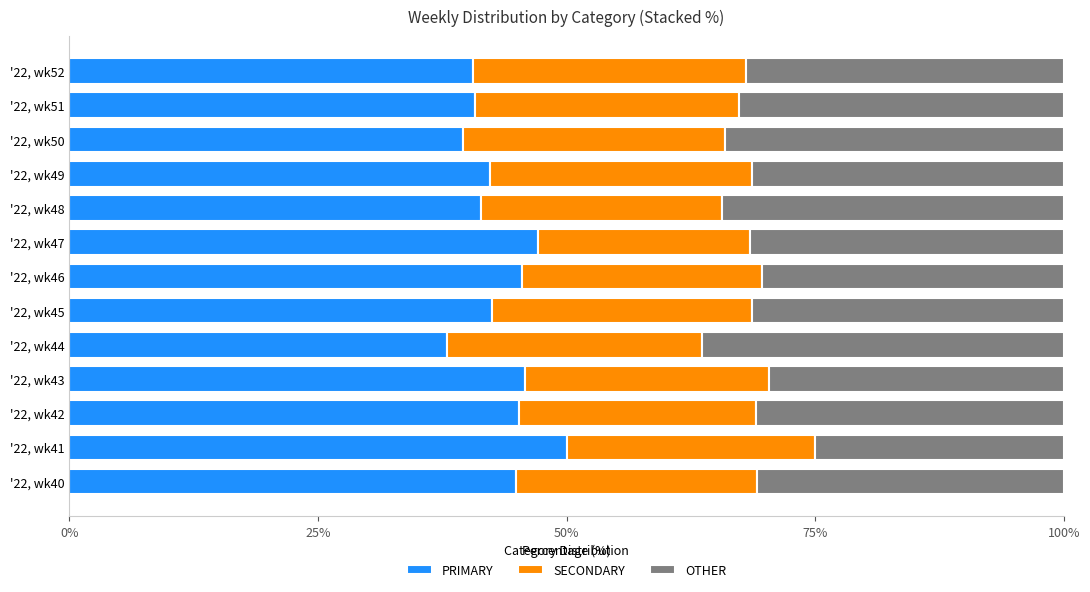

What is the average value of the PRIMARY series?

43.4